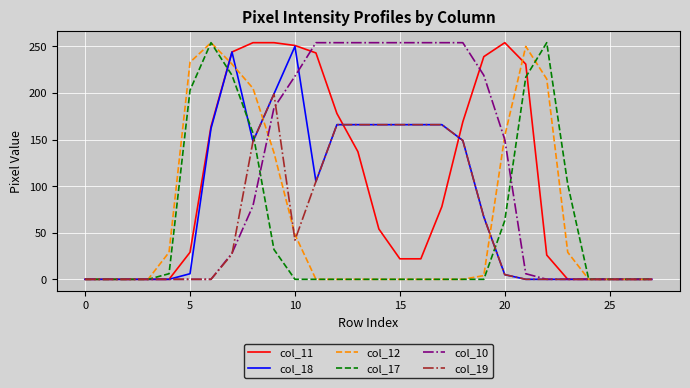

What is the maximum value shown in the chart?

254